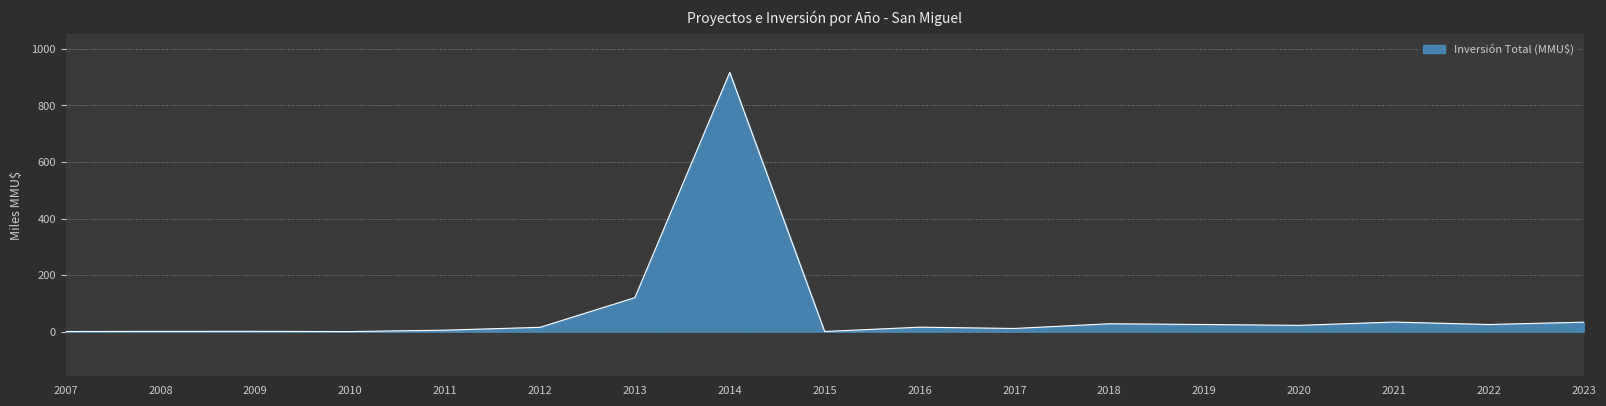

At which label is the value closest to 458?

2013